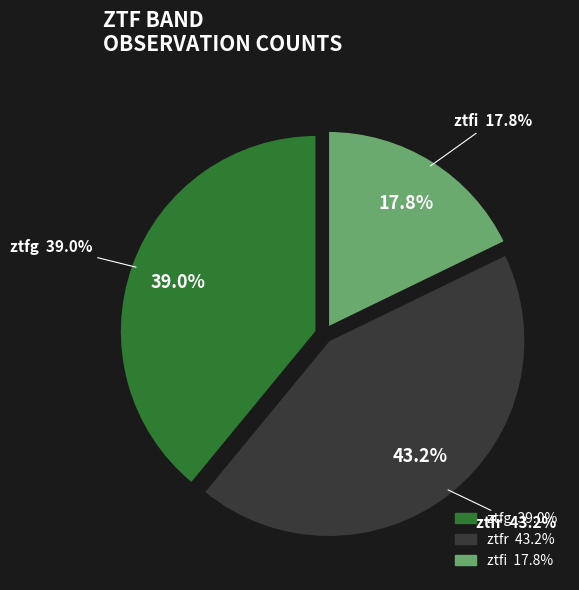

How many slices are in this pie chart?

3